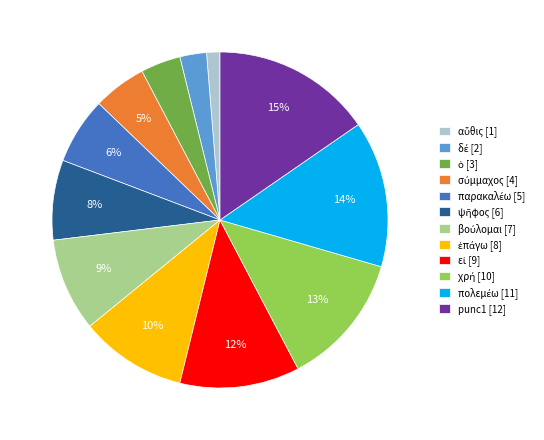

Does any single category account for the majority?

No